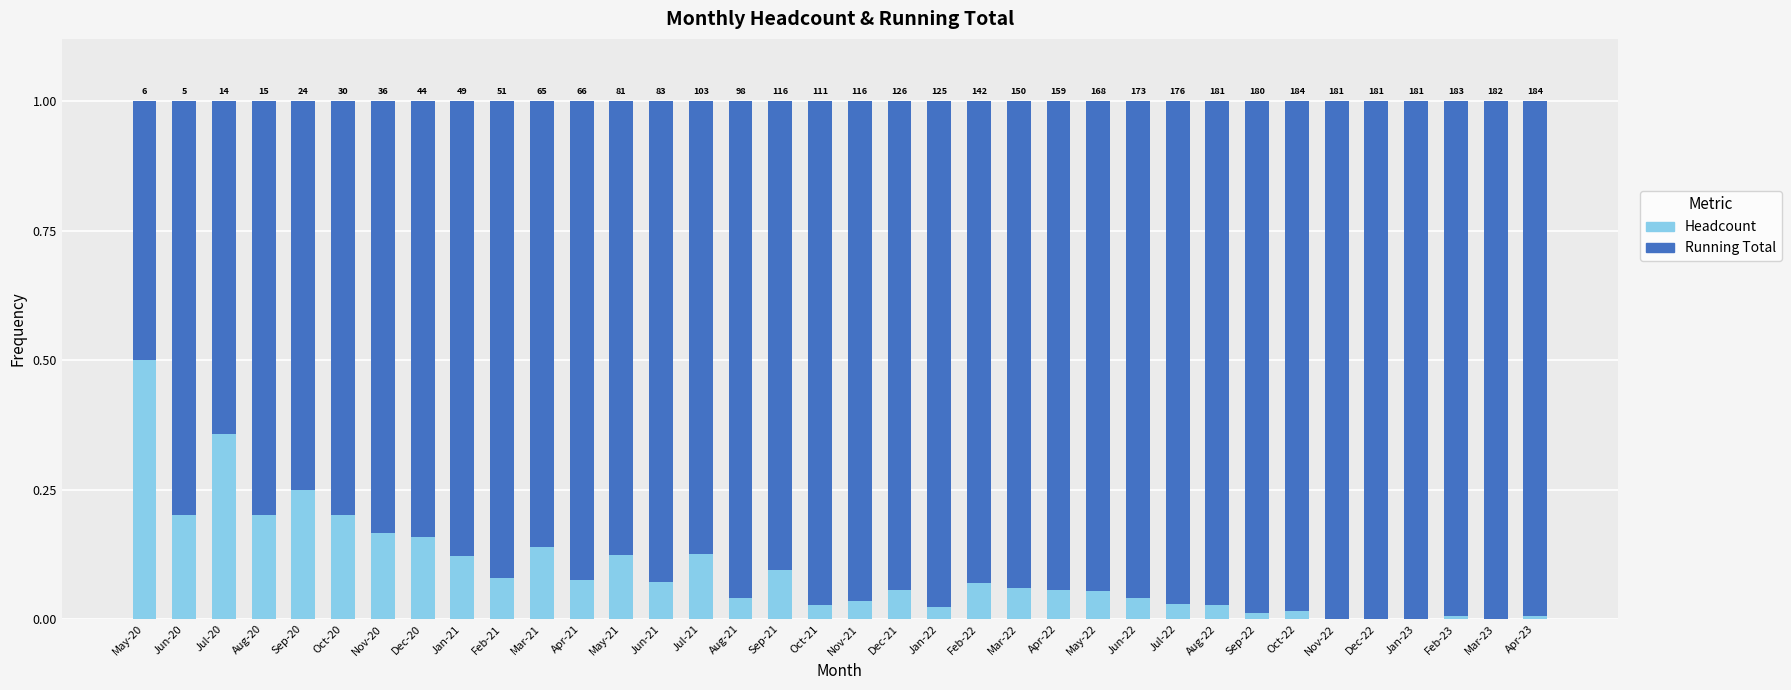

Are the bars horizontal?

No